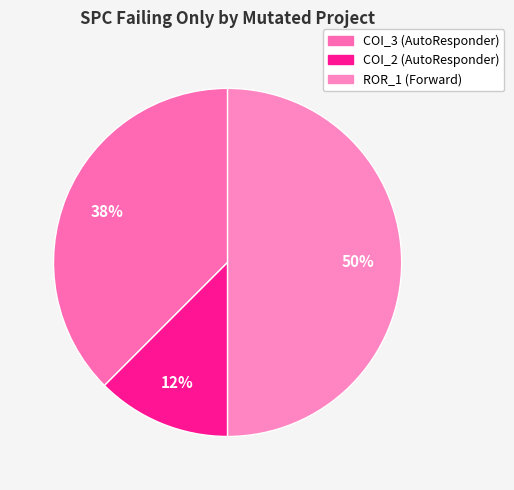

Which category has the smallest portion of the pie?

AutoResponder.EmailSystem.Client.COI_2